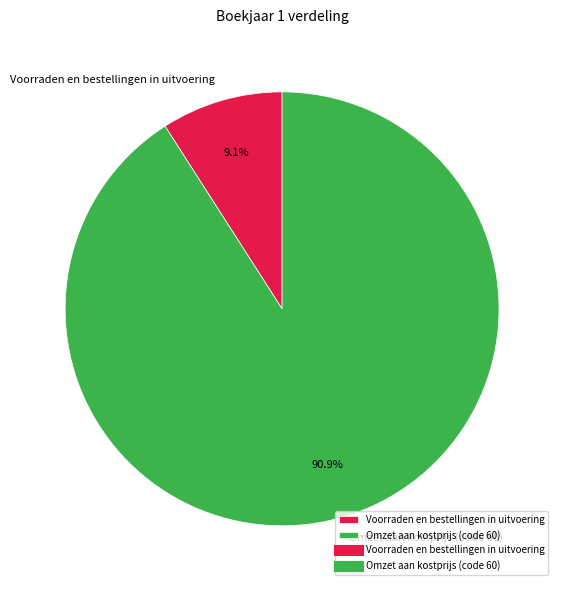

Which has a higher value, Voorraden en bestellingen in uitvoering or Omzet aan kostprijs (code 60)?

Omzet aan kostprijs (code 60)